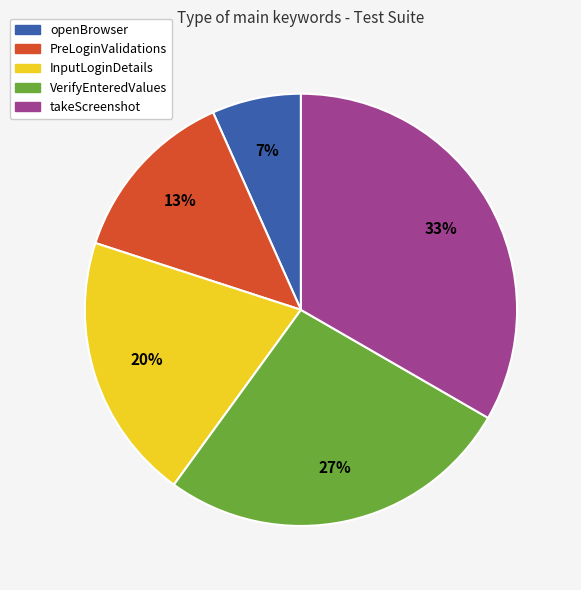

Which has a higher value, takeScreenshot or PreLoginValidations?

takeScreenshot